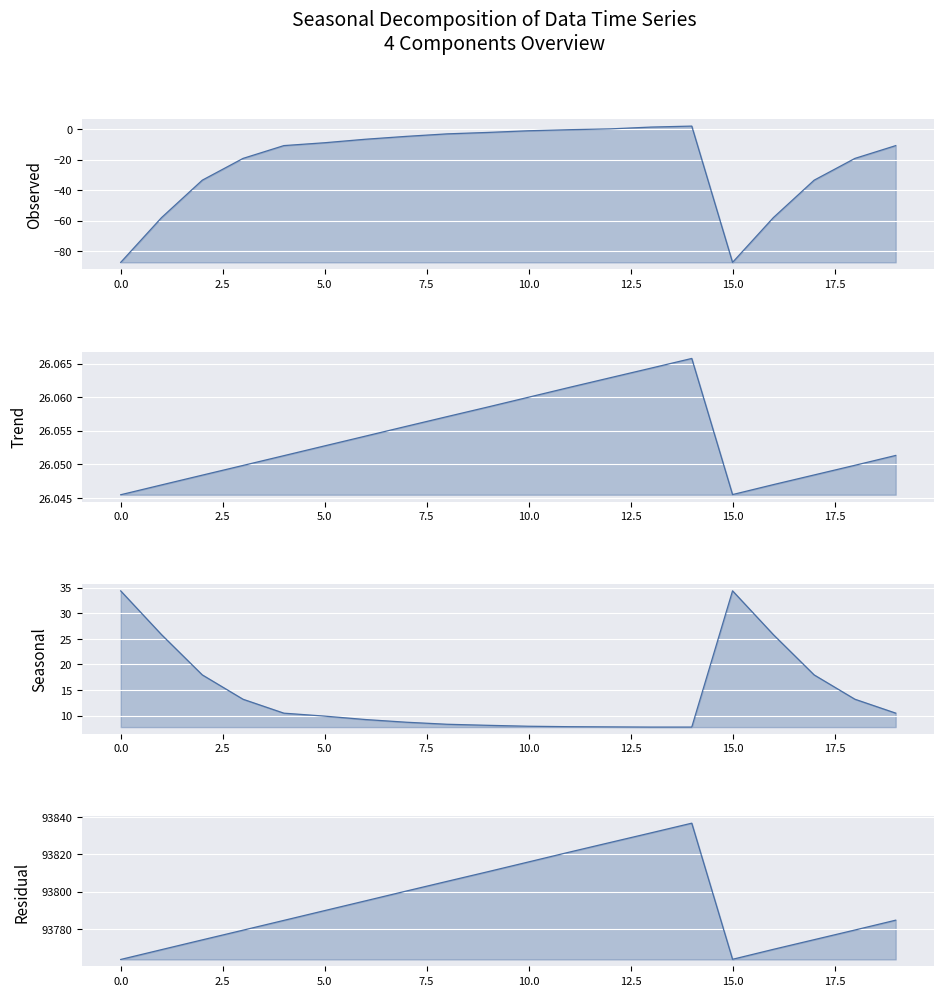

What is the minimum value shown in the chart?

-87.2